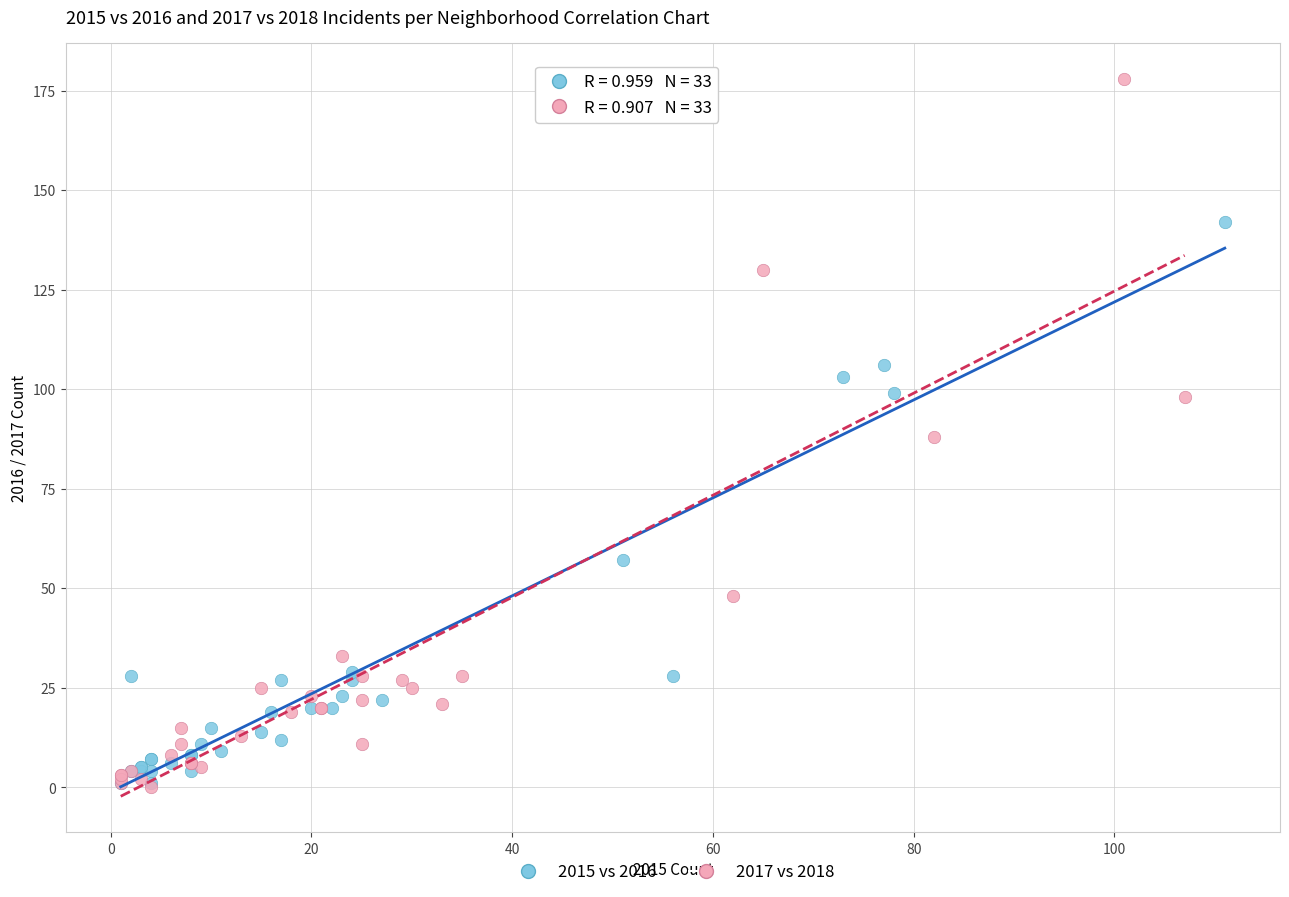

Which series has the largest Y range (max minus min)?

2017 vs 2018